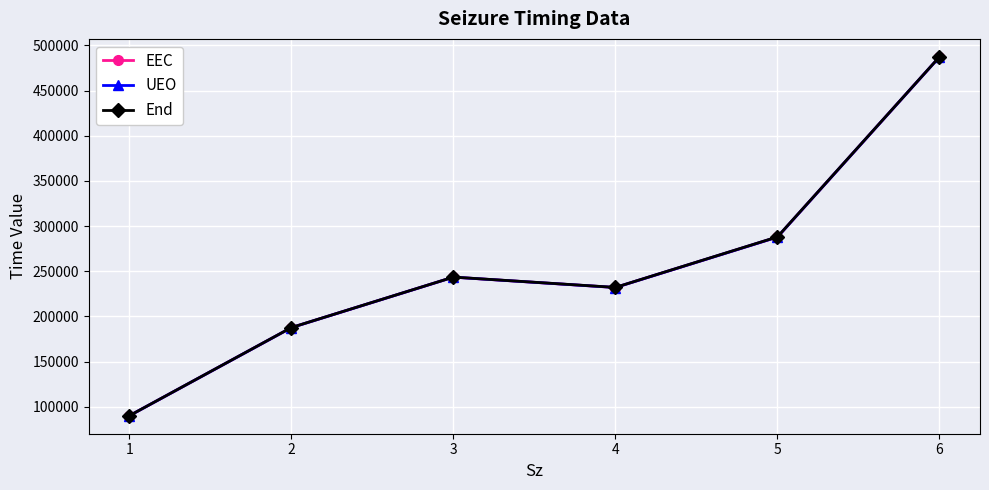

At which category does the chart reach its minimum across all series?

1